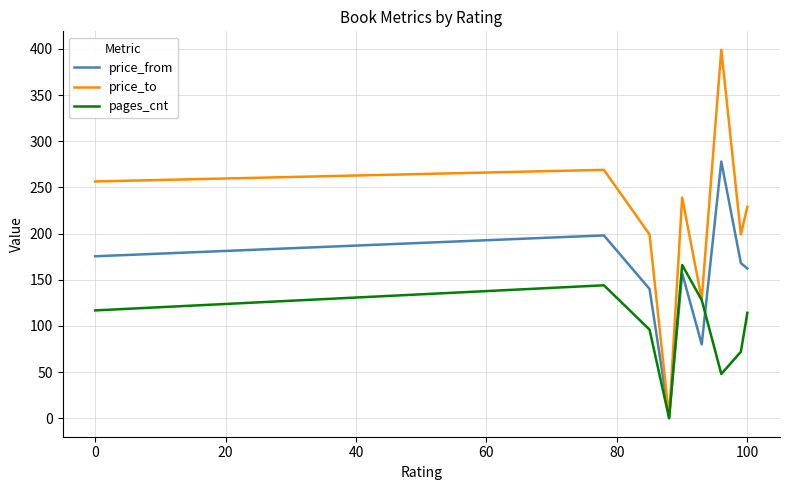

Which series has the largest range (max minus min)?

price_to